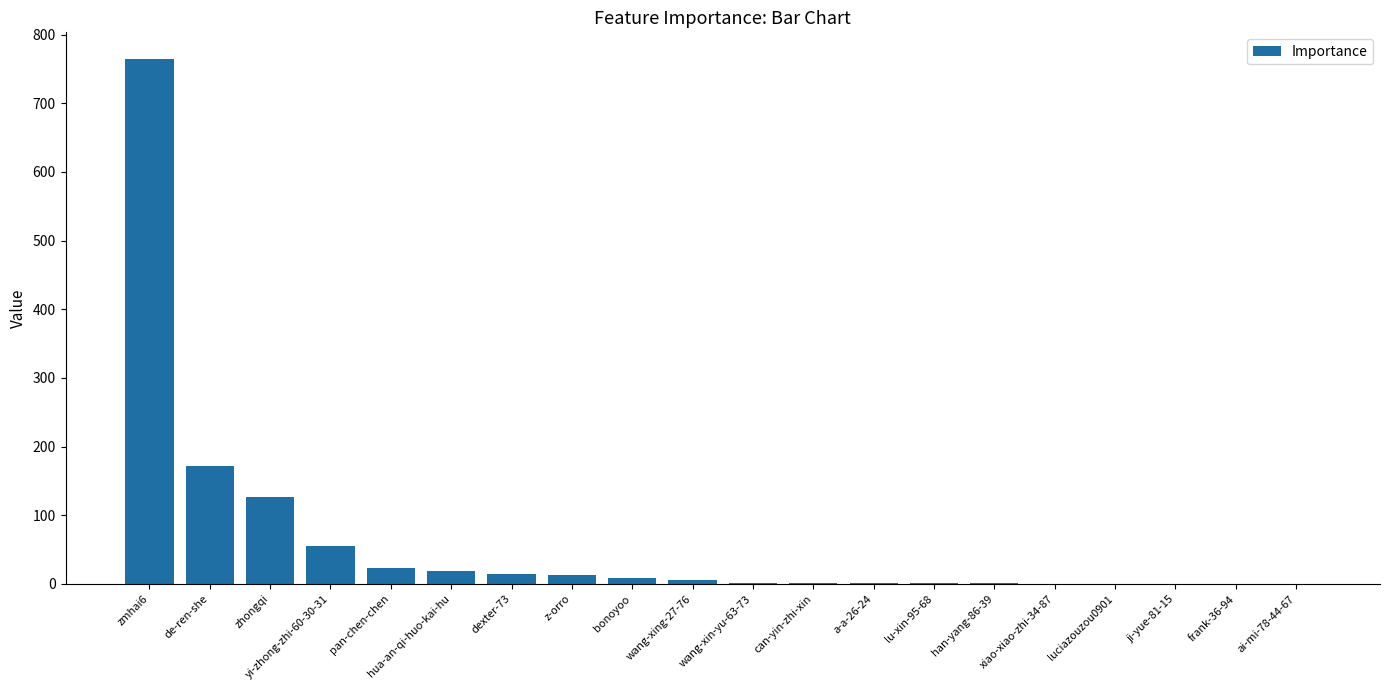

Which label corresponds to the largest value in the chart?

zmhai6